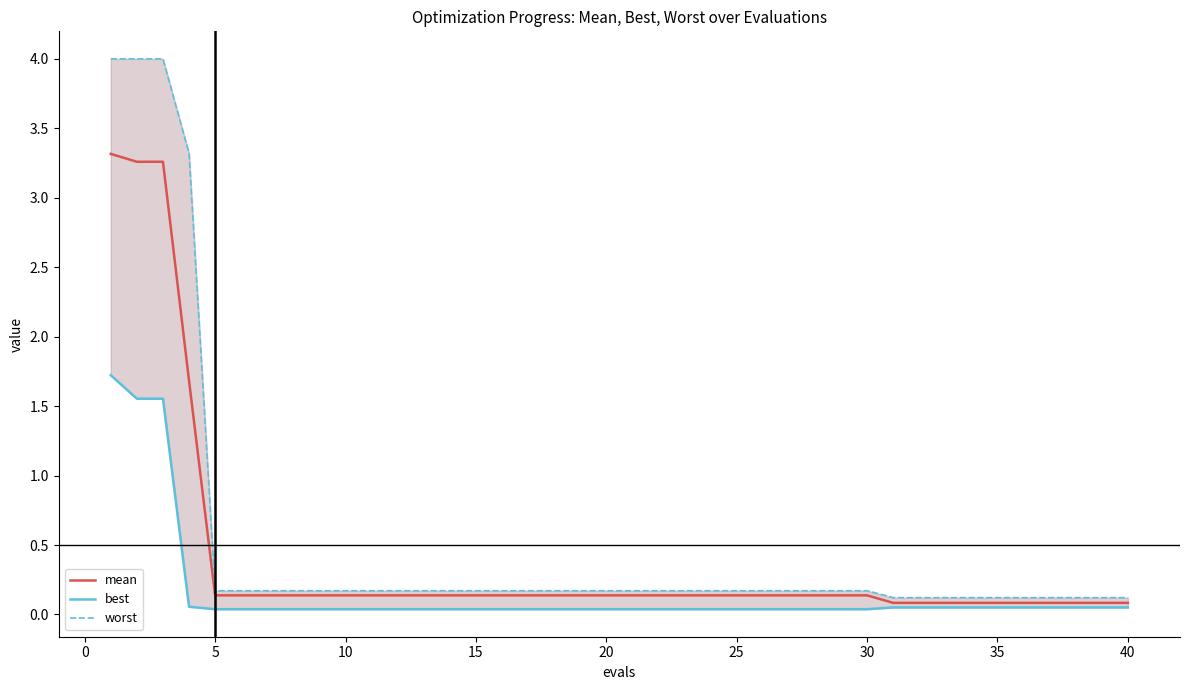

List the series in order of their peak value, highest first.

worst, mean, best